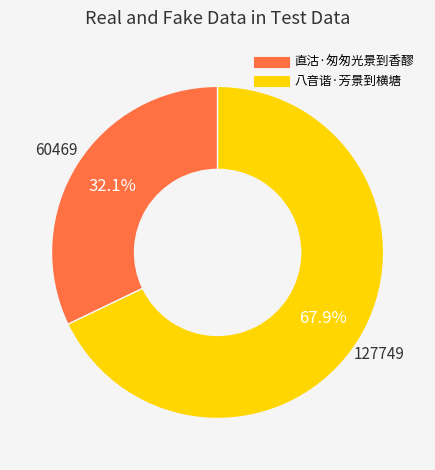

Count the number of slices in the pie.

2